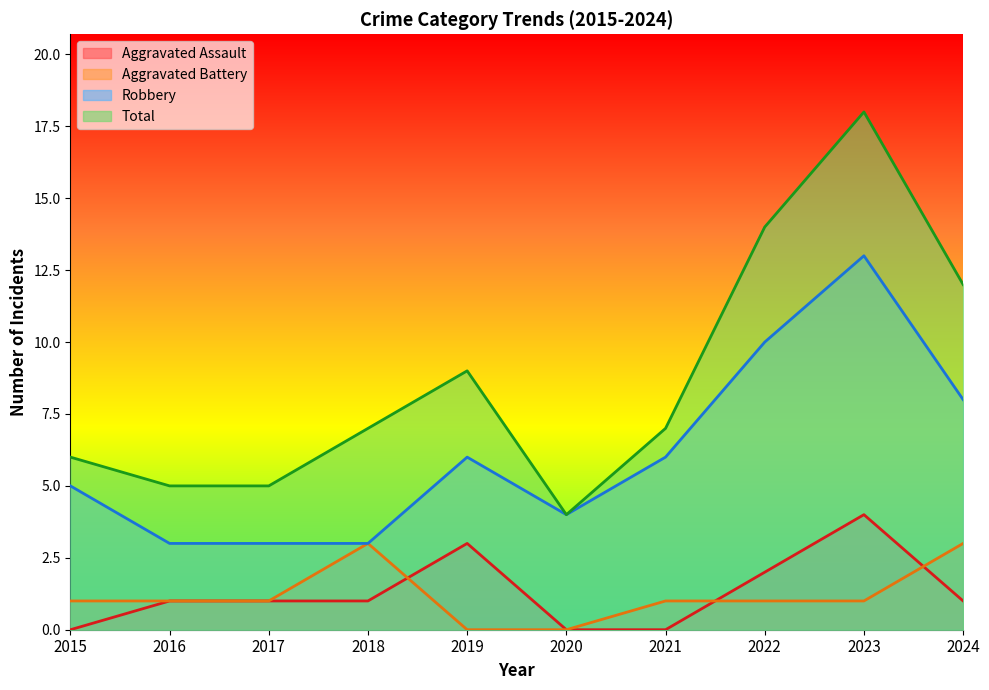

What is the spread (max minus min) of values at 2017?

4